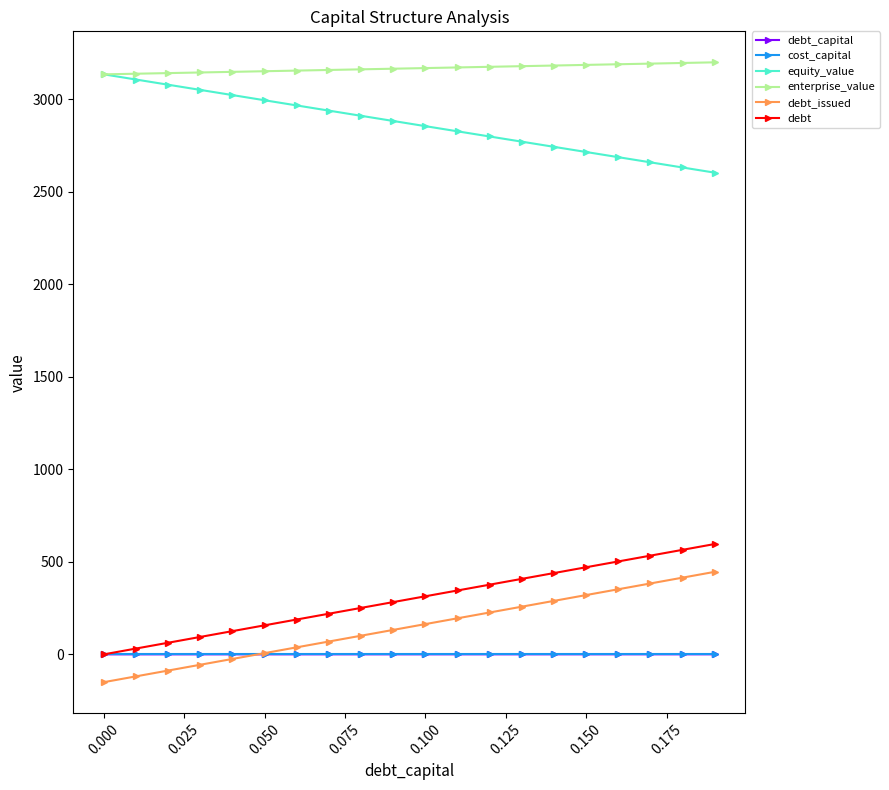

What are all the series names shown in the legend?

debt_capital, cost_capital, equity_value, enterprise_value, debt_issued, debt